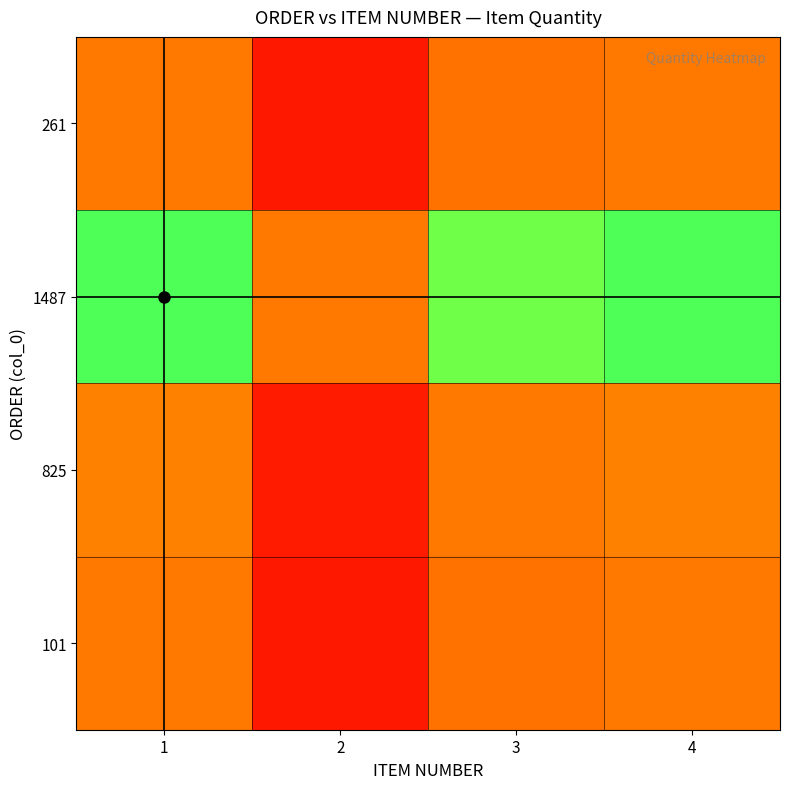

Reading left to right, what are all the values shown in this chart?

261: 1=1.0	2=0.4	3=1.0	4=1.0
1487: 1=2.3	2=1.0	3=2.2	4=2.3
825: 1=1.0	2=0.5	3=1.0	4=1.0
101: 1=1.0	2=0.4	3=1.0	4=1.0